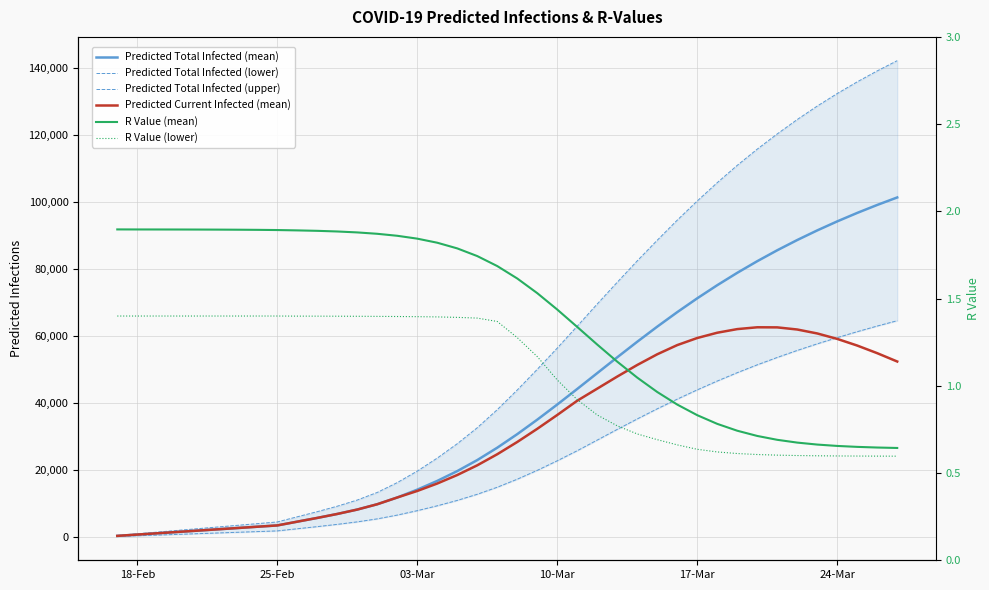

How many values in the R Value (lower) series are below 1?

17